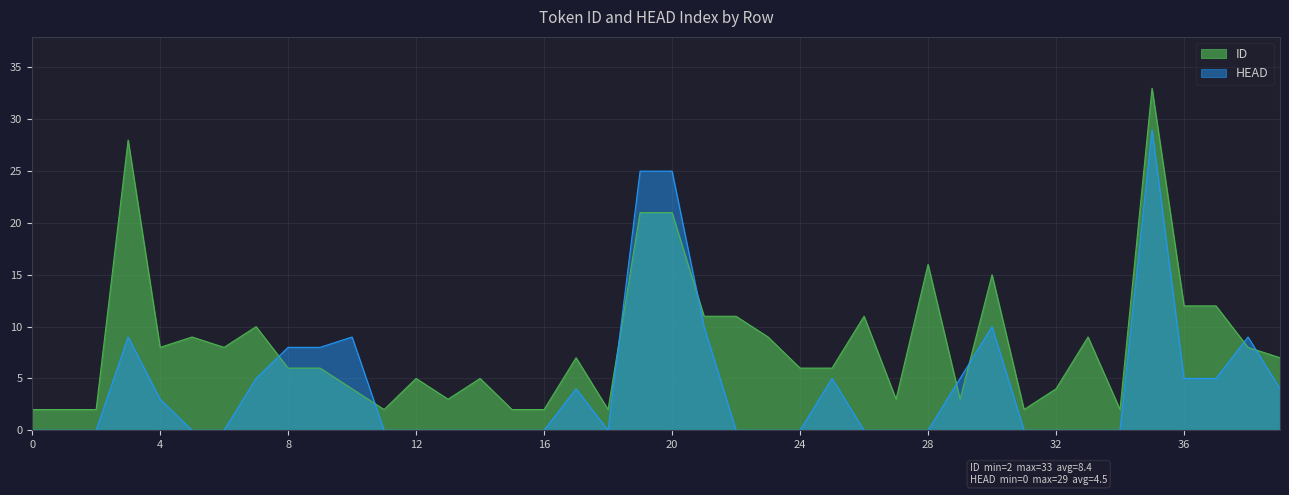

How many data points does each series have?

40